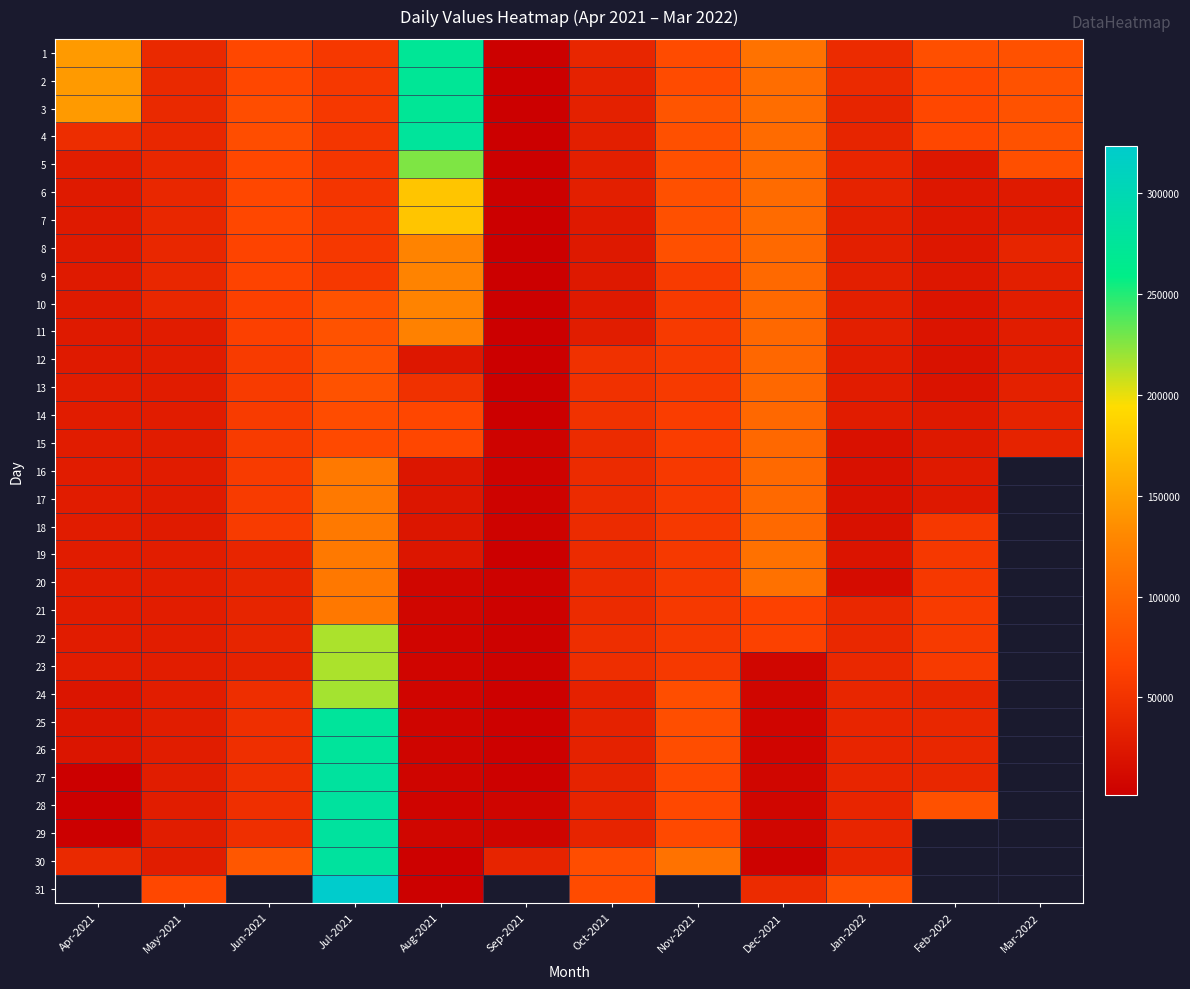

What is the lowest value of the 16 series?

5212.0